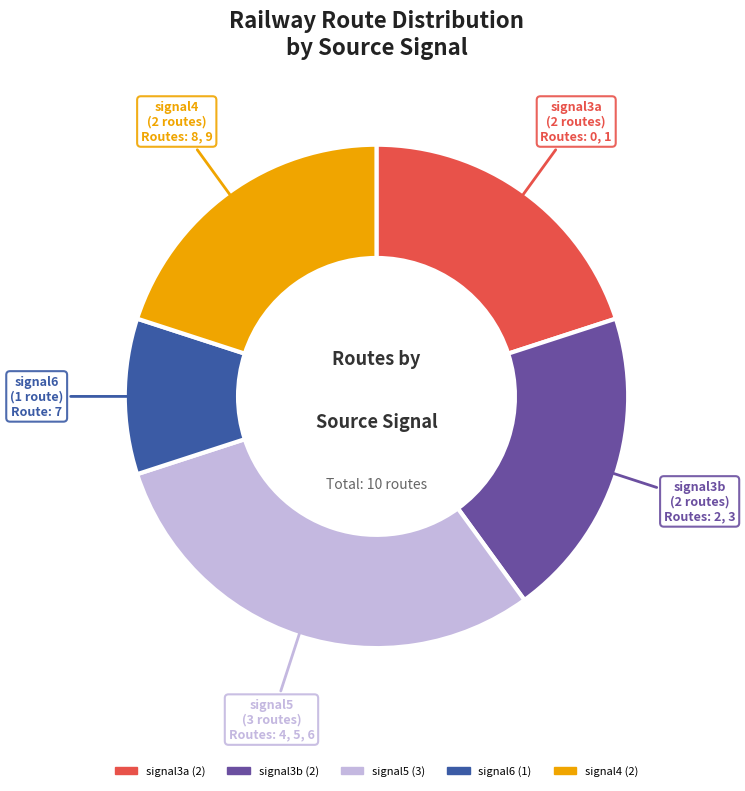

Which has a higher value, signal6 or signal4?

signal4